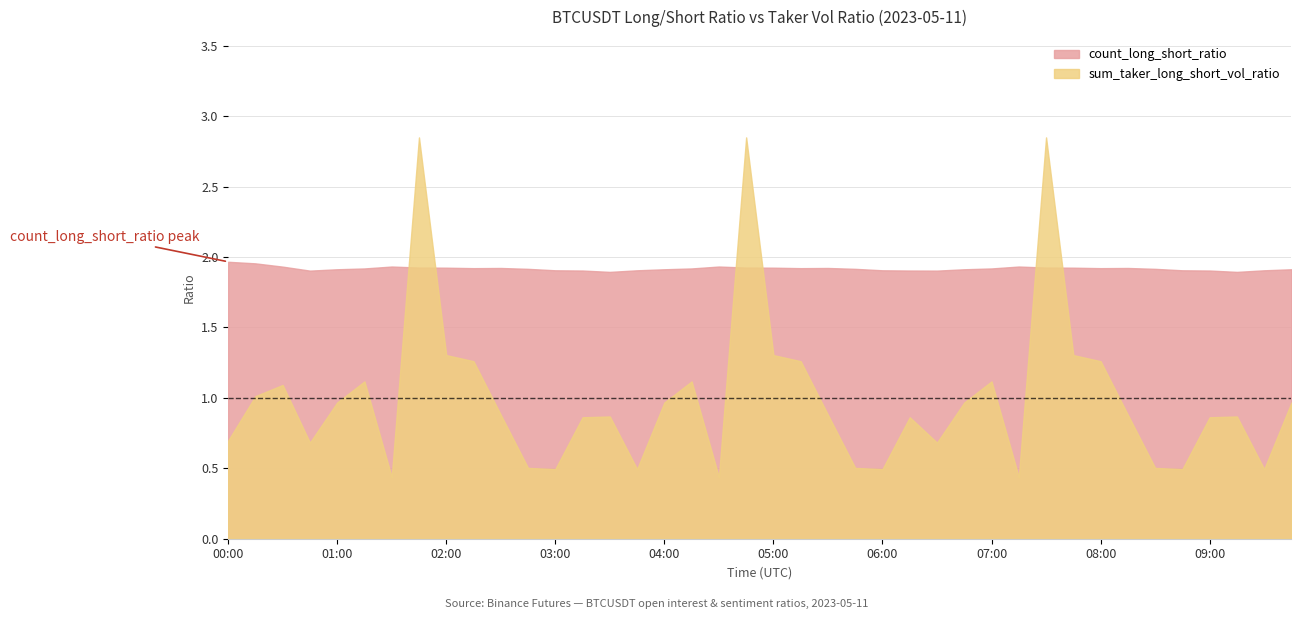

Which label corresponds to the largest value in the chart?

01:45